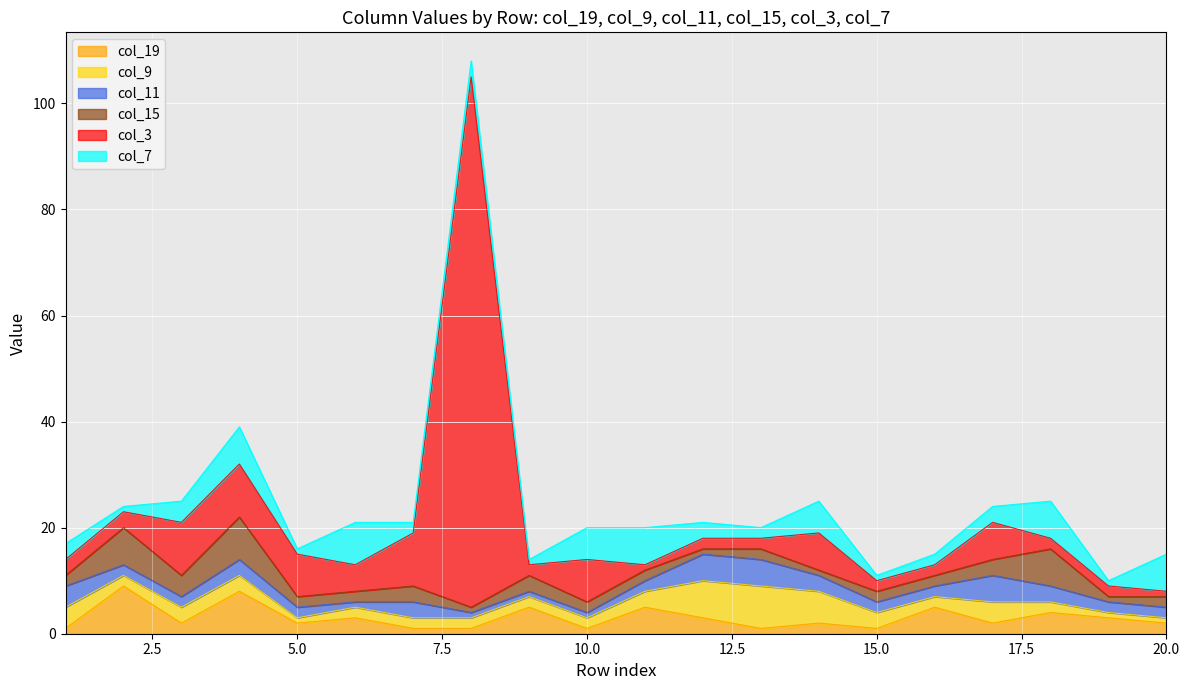

How many interior local peaks does the col_15 series have?

6